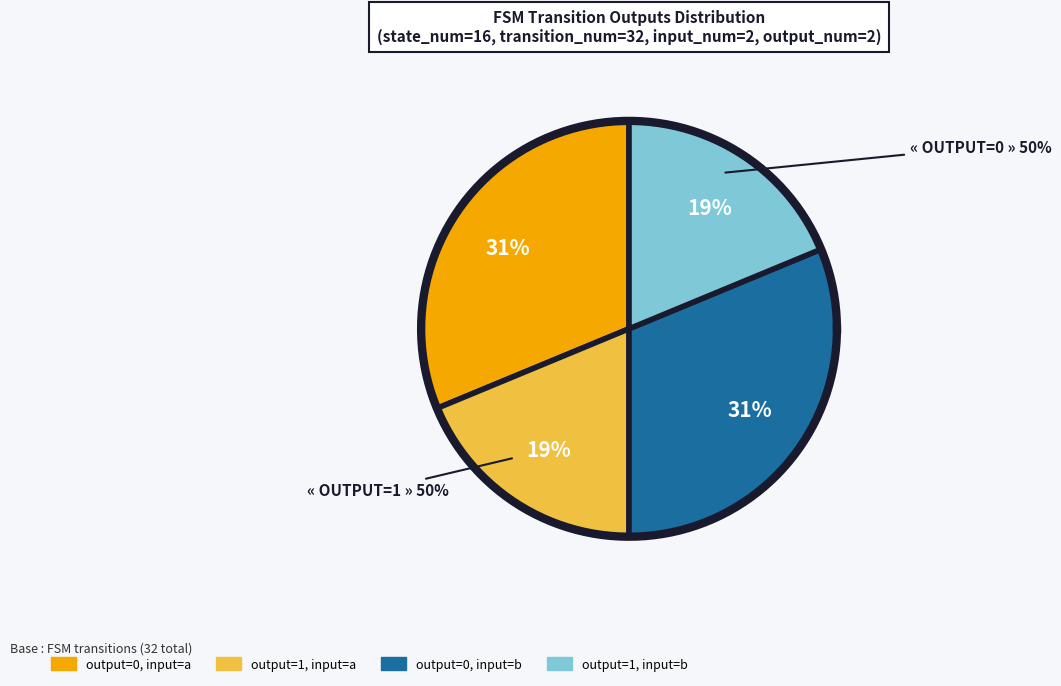

Which slice is the largest?

output_symbol=0 (input a)